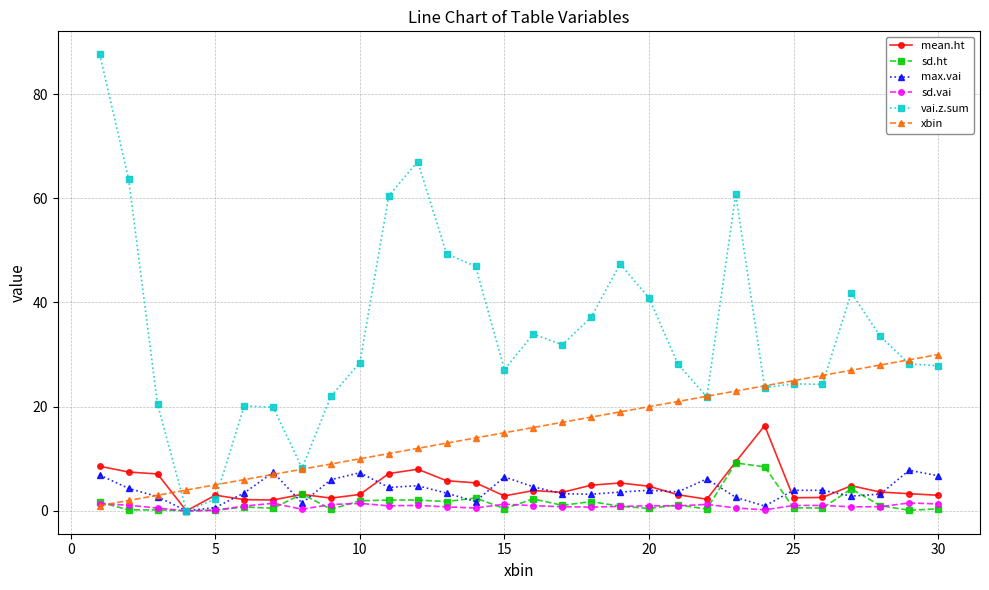

What is the value of the vai.z.sum point at the 20th from the left?

40.9